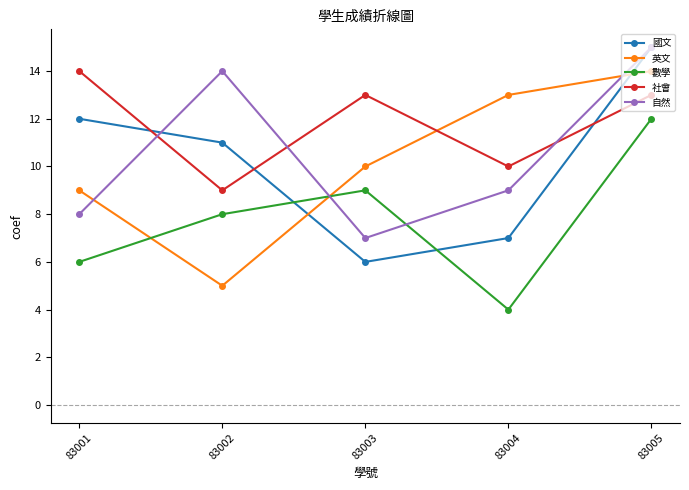

Is the value of 社會 at 83003 greater than the value of 英文 at 83005?

No